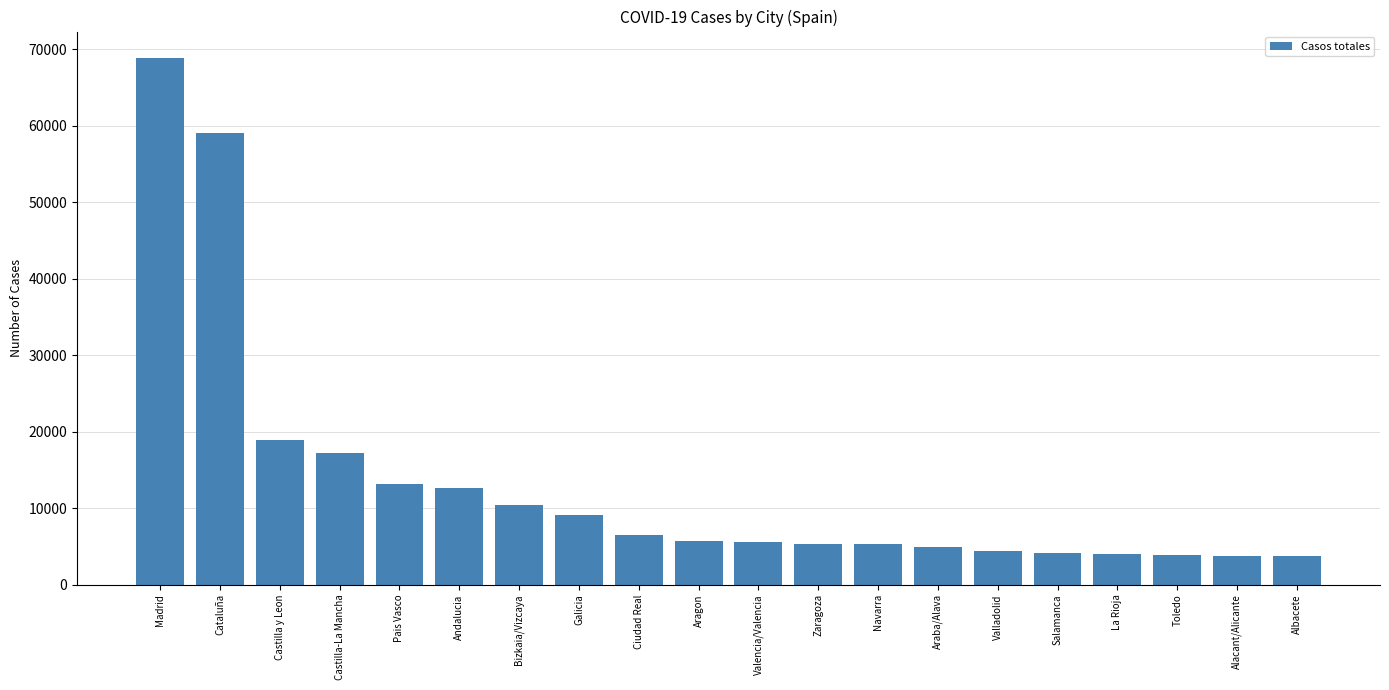

The value at Galicia is 9041. True or false?

True